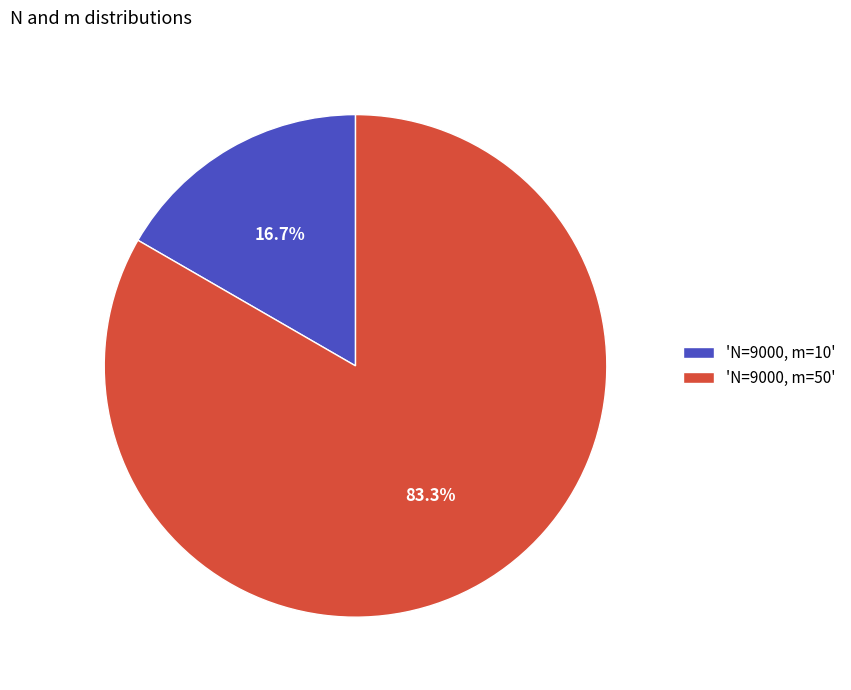

What is the majority slice?

'N=9000, m=50'